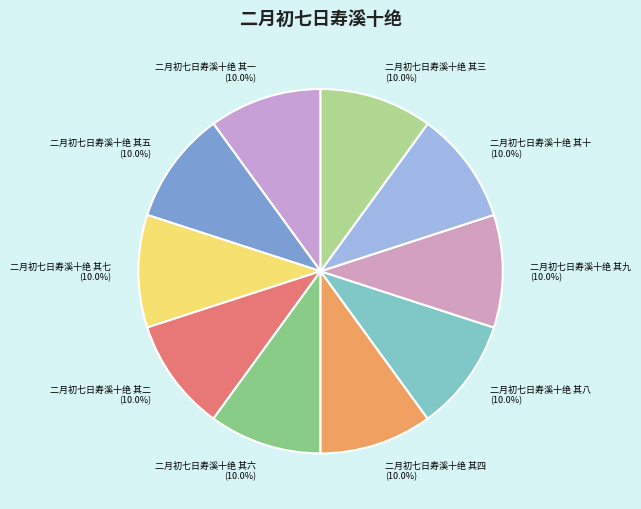

Combined, do 二月初七日寿溪十绝 其五 and 二月初七日寿溪十绝 其九 account for over 50%?

No